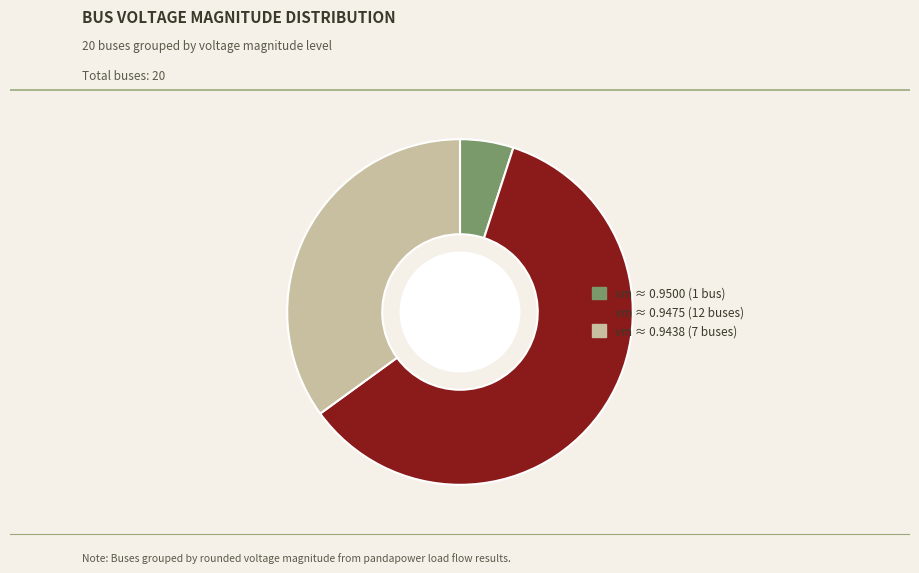

Is there any slice that represents more than half of the pie?

Yes